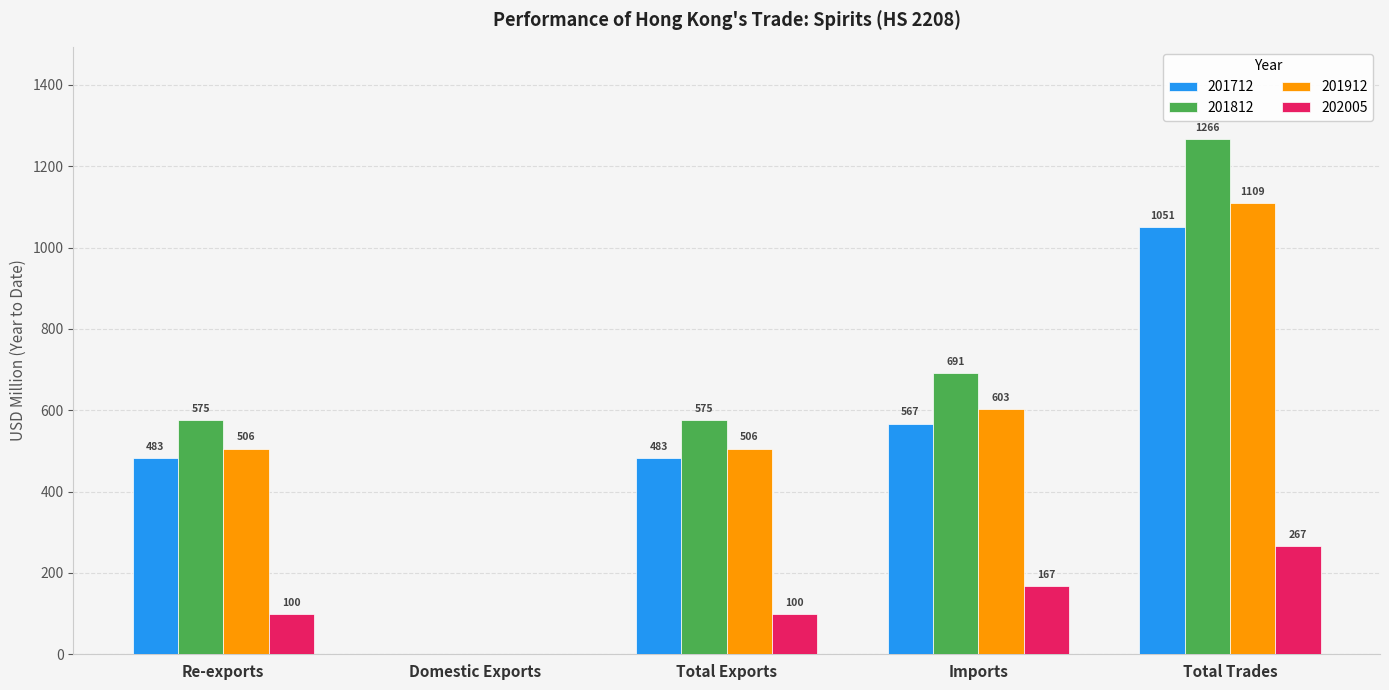

At which label does 201812 reach its peak?

Total Trades